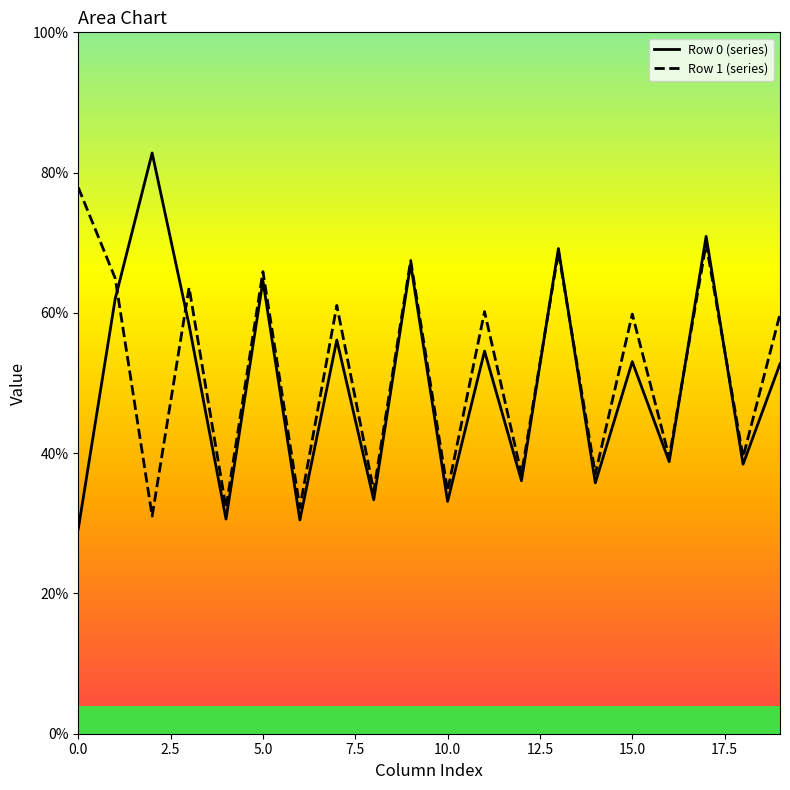

How many interior local peaks does the Row 1 (series) series have?

8